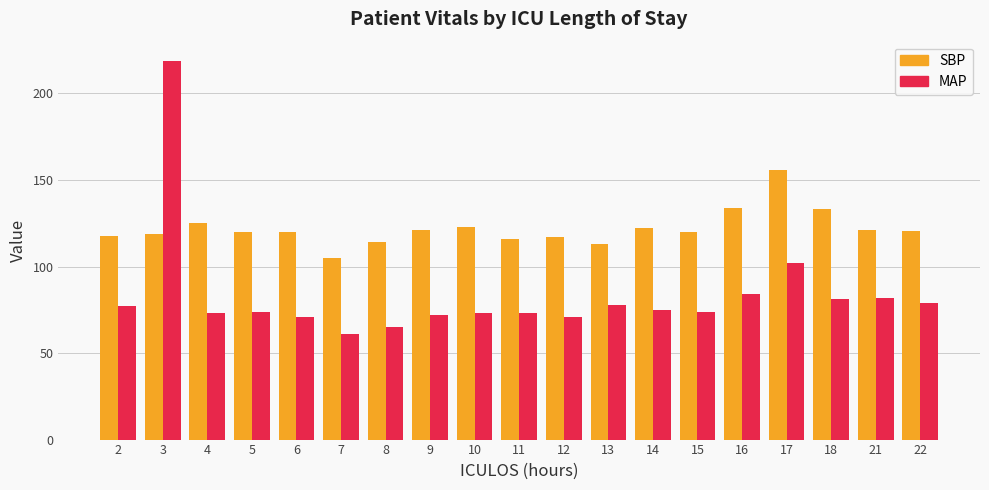

What is the value of the MAP bar at the 17th from the left?

81.0